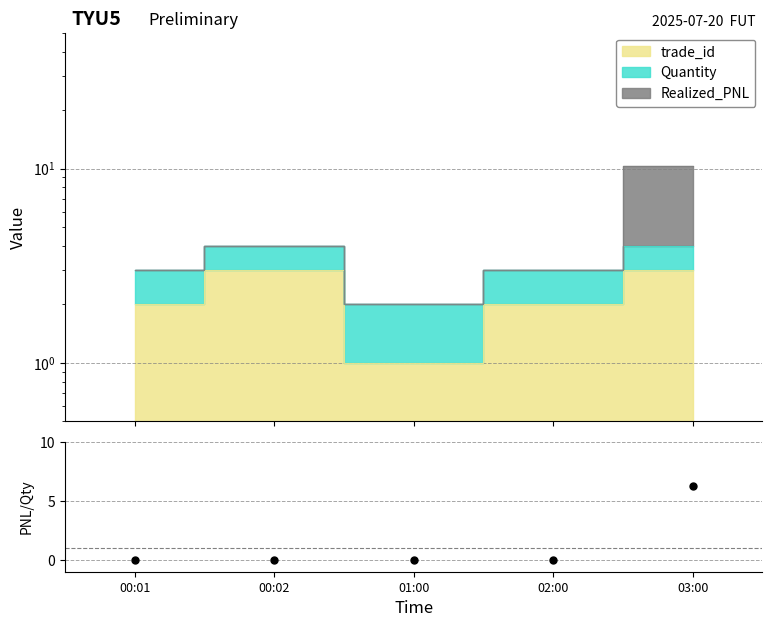

How many times do trade_id and Realized_PNL cross each other?

1